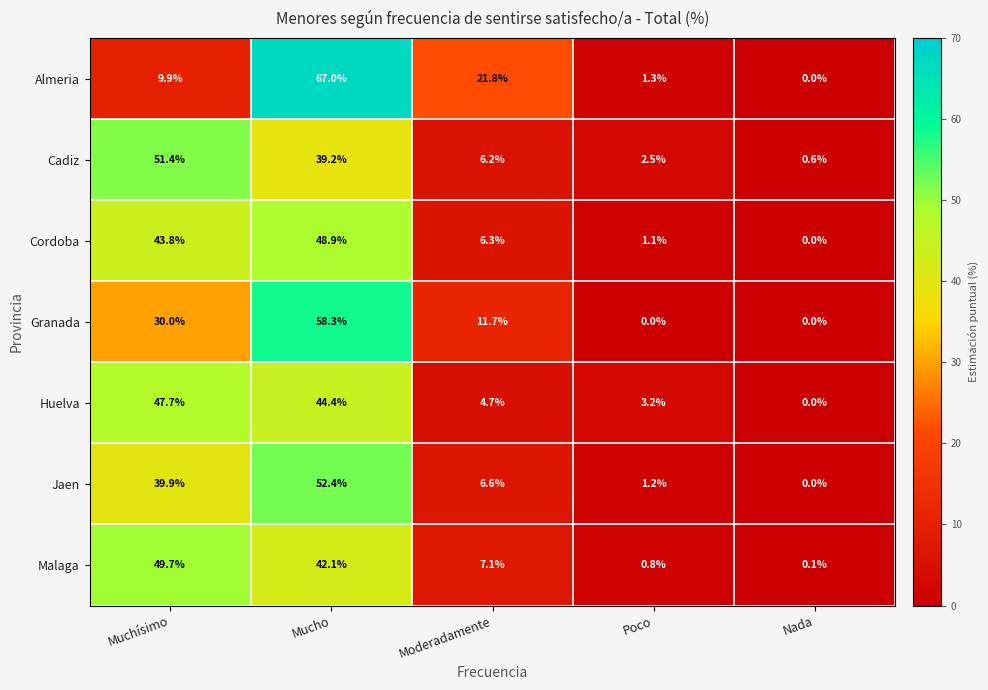

How many series are shown in this chart?

7